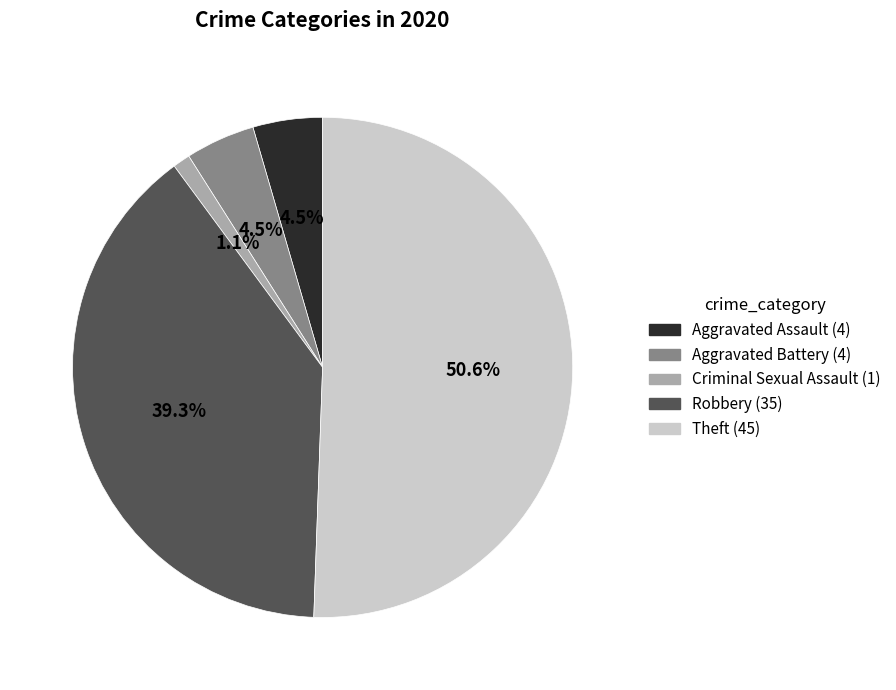

Which category accounts for the majority?

Theft